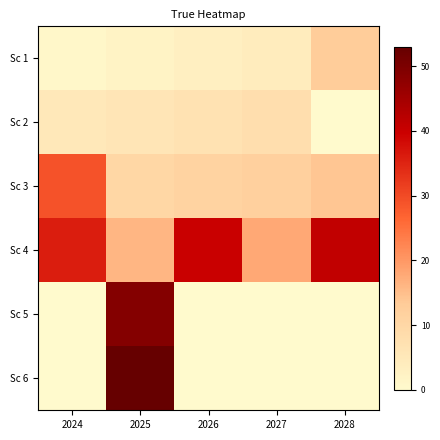

What is the total value across all series at 2028?

68